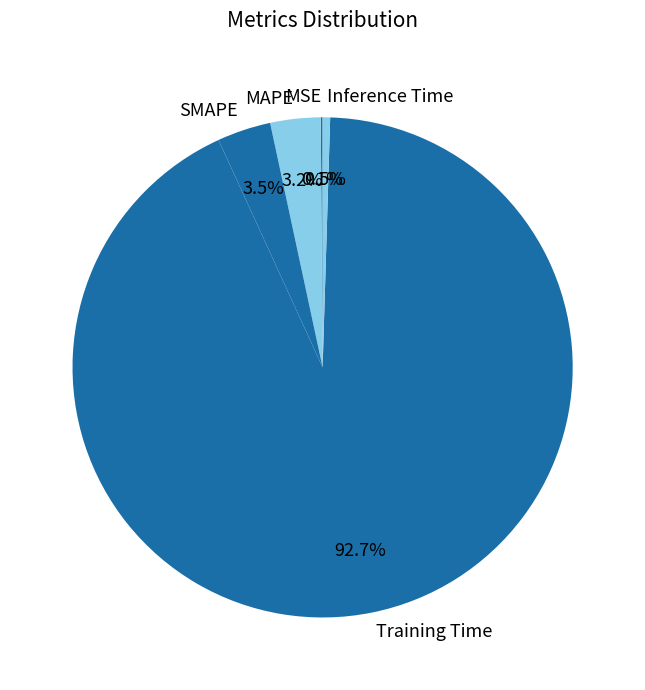

To the nearest percent, what is the average slice percentage?

20%